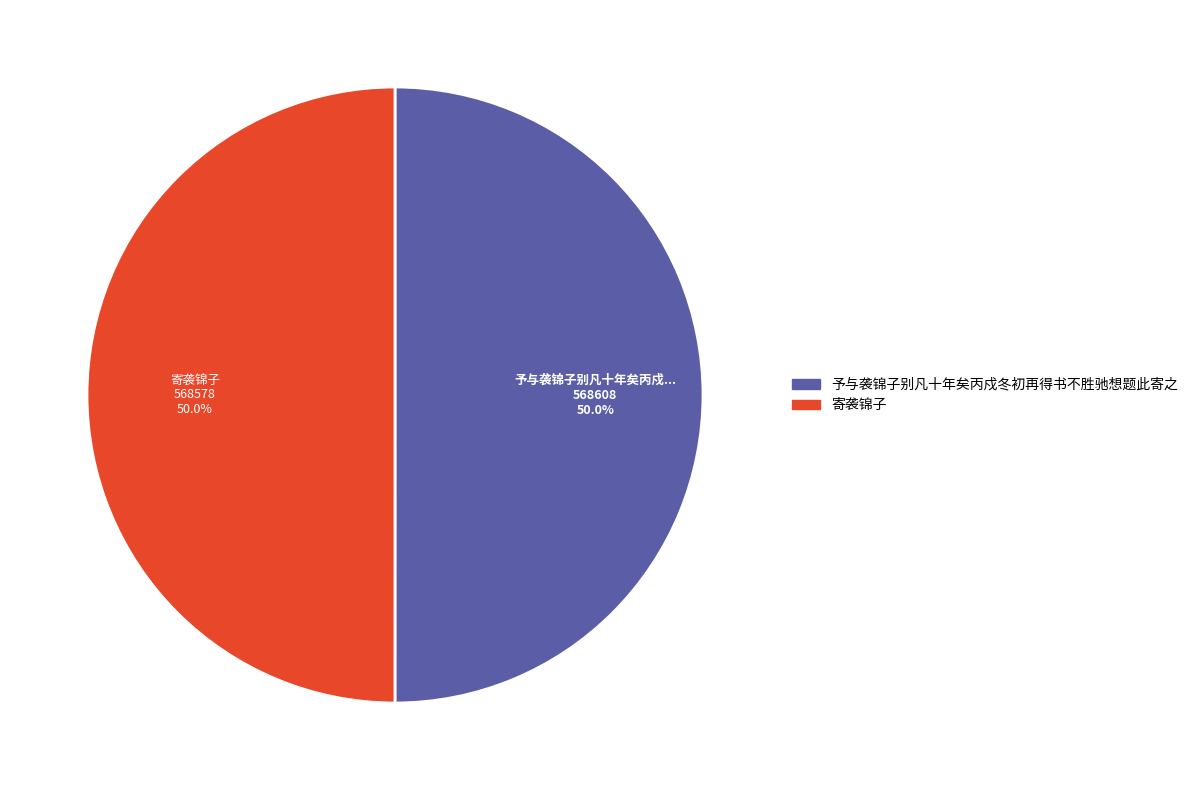

Approximately how many times larger is the value at 寄袭锦子 compared to 予与袭锦子别凡十年矣丙戍冬初再得书不胜驰想题此寄之?

1.0